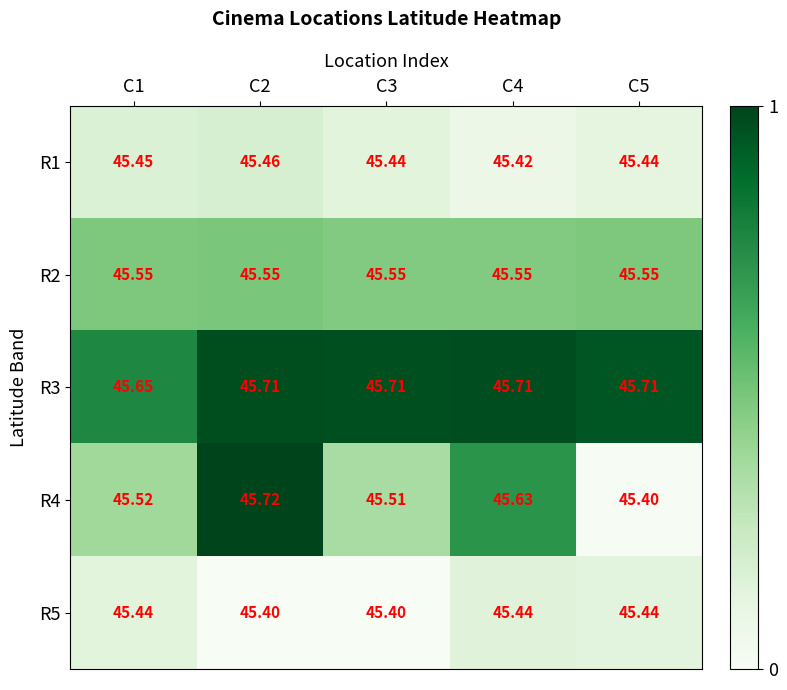

Is the value of R4 at C5 greater than the value of R5 at C5?

No